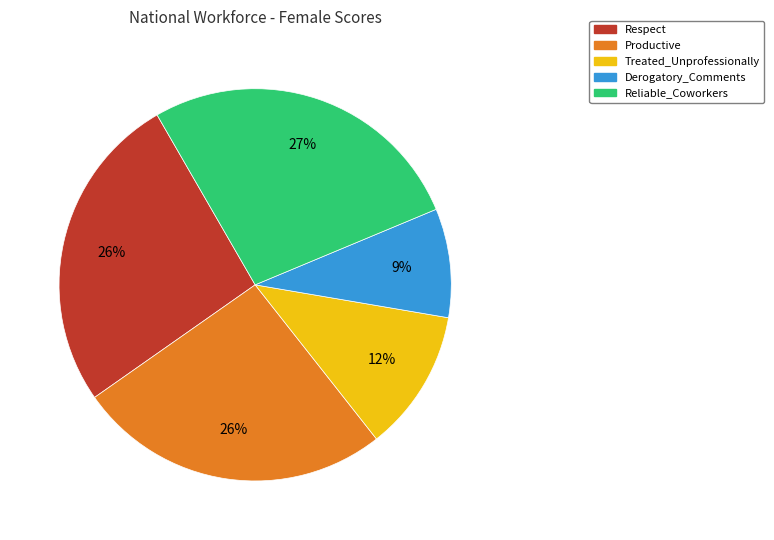

Is there any slice that represents more than half of the pie?

No